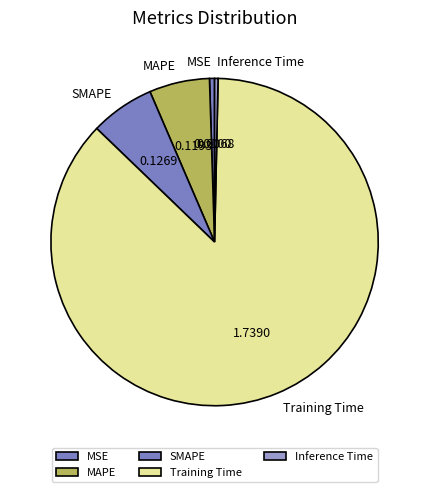

Is there any slice that represents more than half of the pie?

Yes